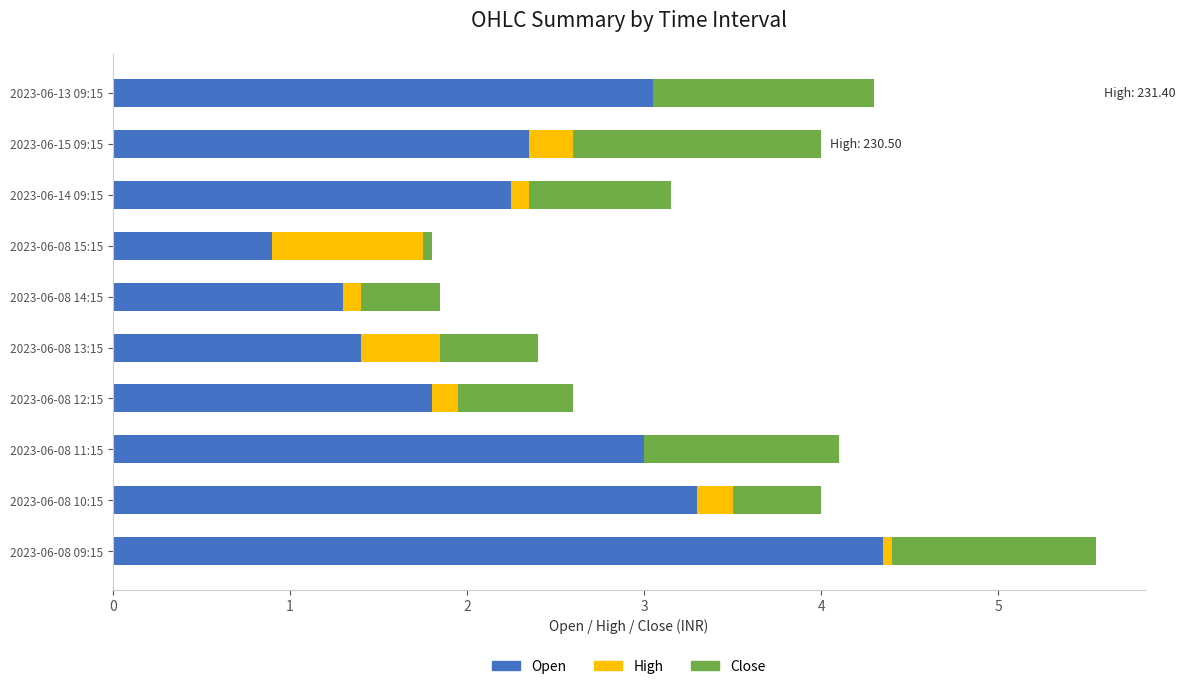

At which category is the sum across all series the highest?

2023-06-08 09:15